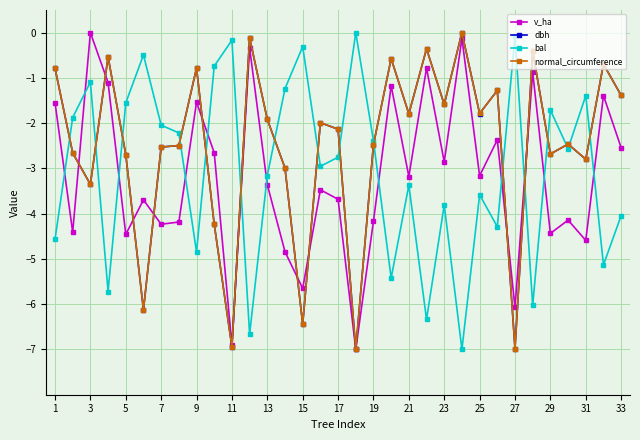

In v_ha, how many points are higher than both neighbors (excluding endpoints)?

12